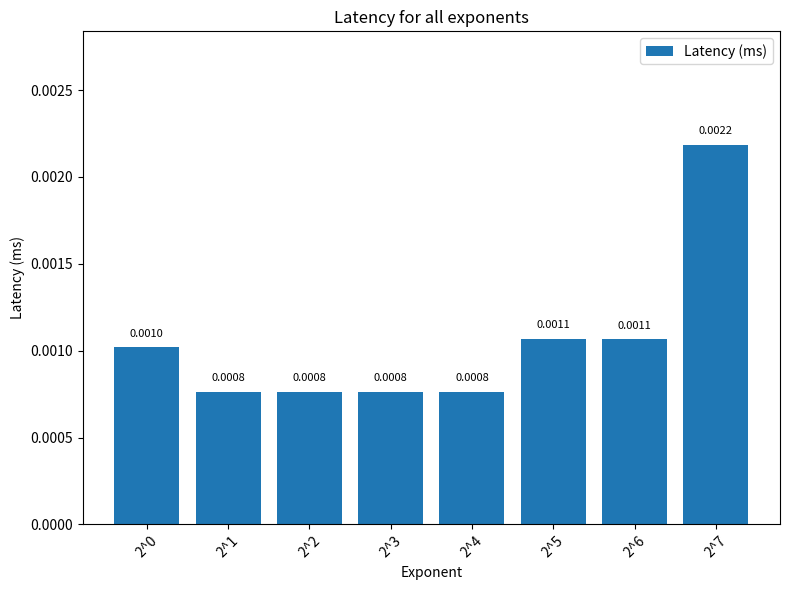

Between 2^4 and 2^7, which is larger?

2^7